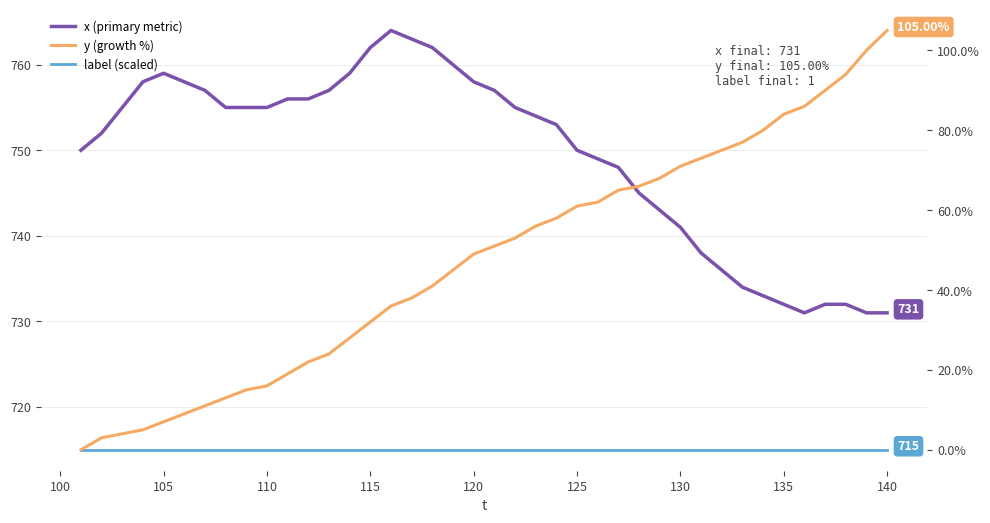

True or false: label (scaled) has more than 0 points higher than both neighbors.

False